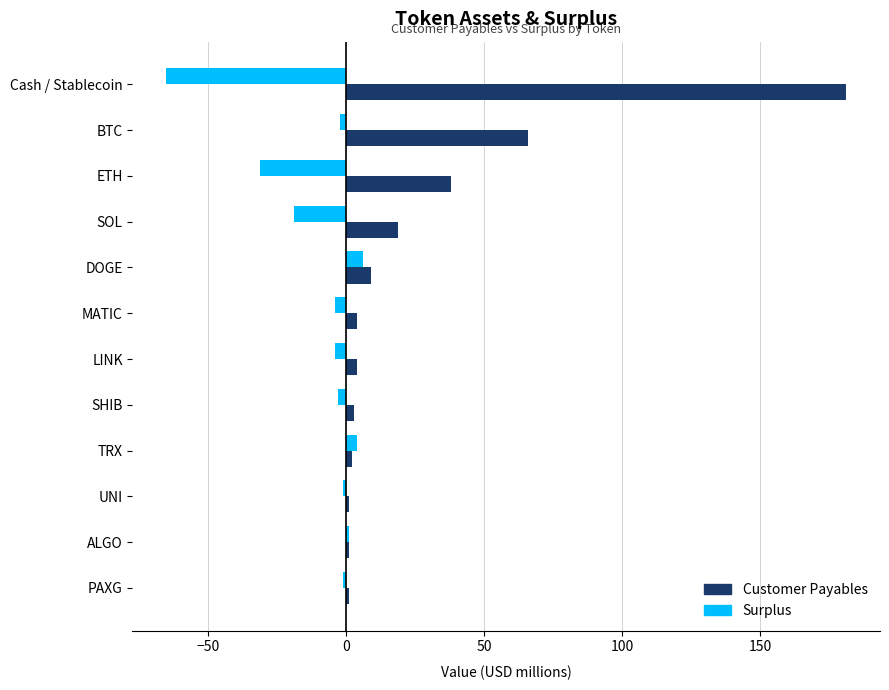

Which series changed the most between BTC and ALGO?

Customer Payables